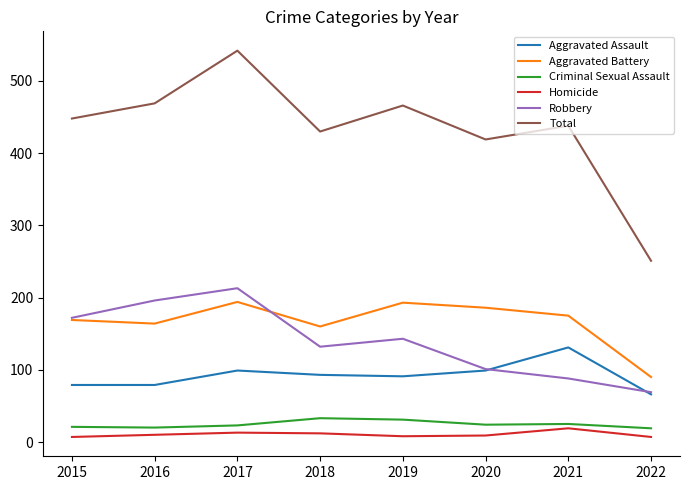

Is the value of Aggravated Battery at 2019 greater than the value of Homicide at 2018?

Yes